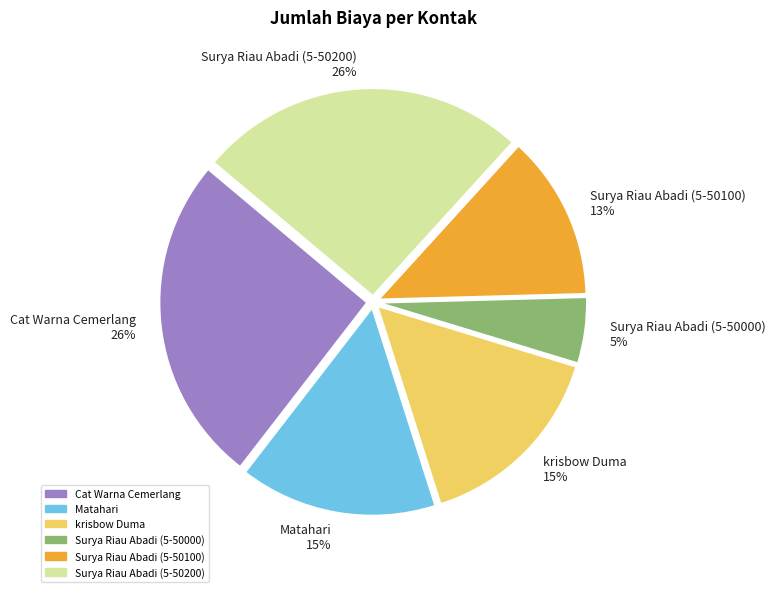

To the nearest percent, what is the difference between the Cat Warna Cemerlang and Surya Riau Abadi (5-50000) slice percentages?

21%